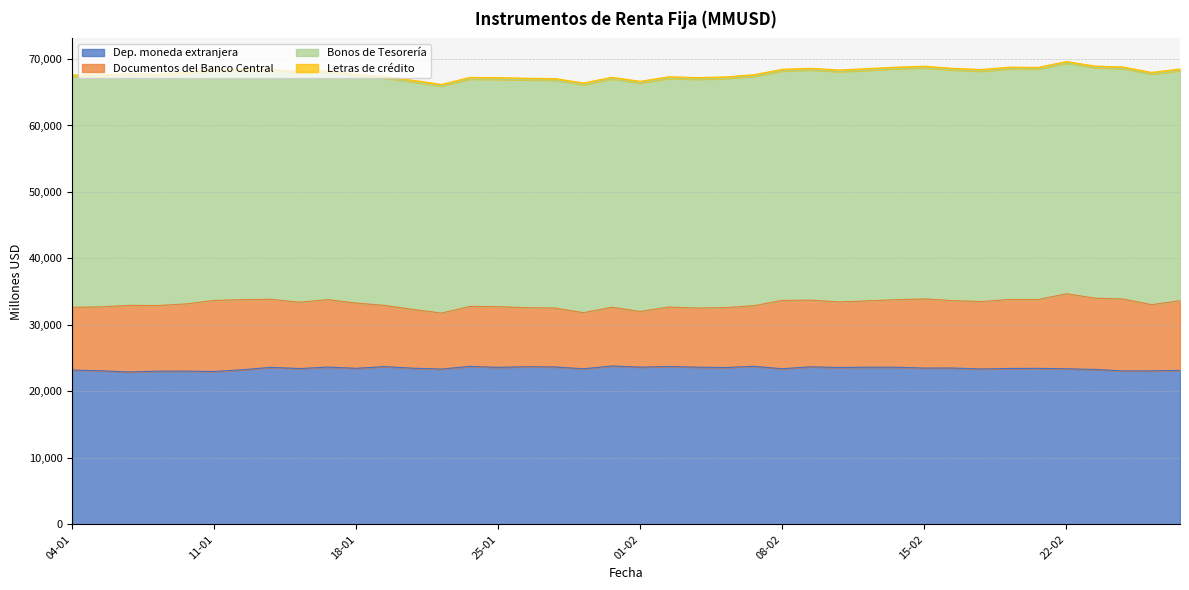

What is the value of the Bonos de Tesorería point at the 28th from the left?

34652